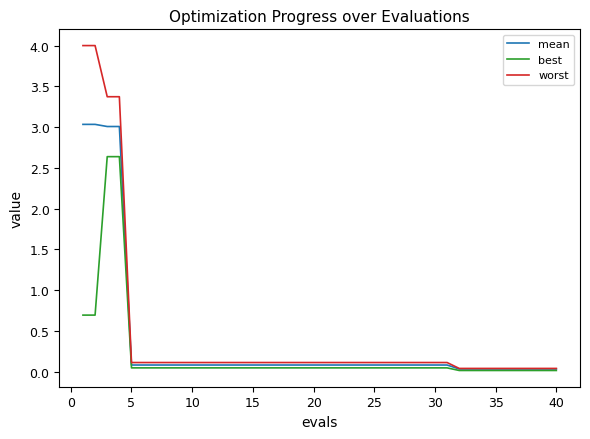

Which series has the largest total across all categories?

worst